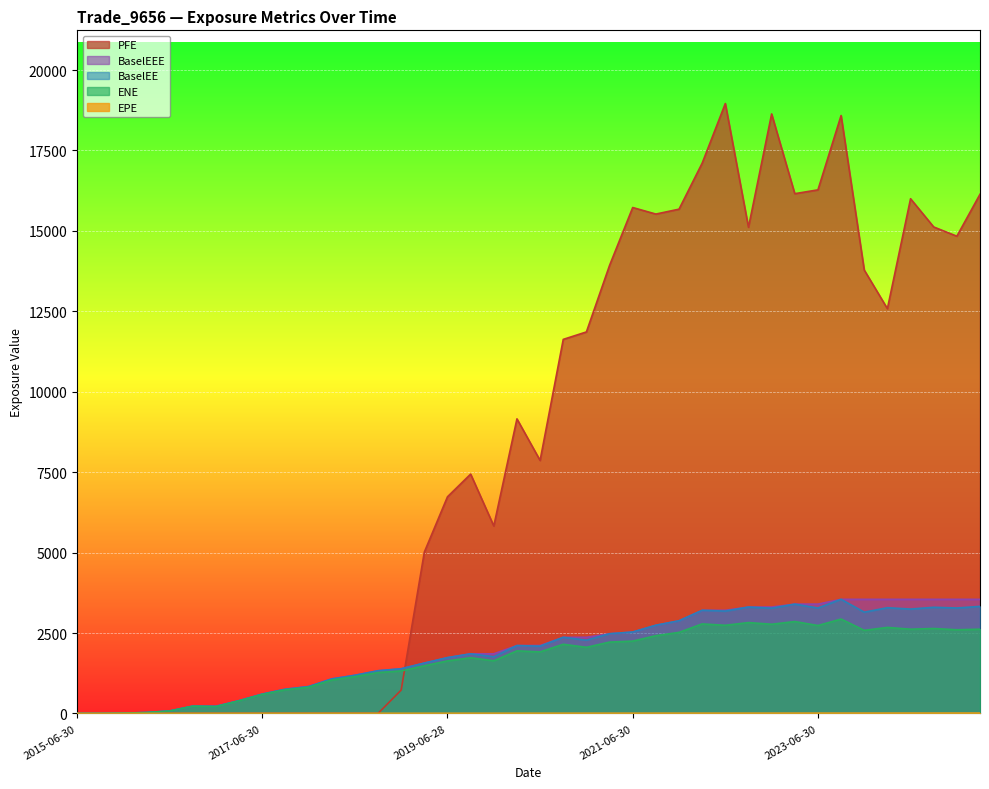

List the labels in order of BaselEE value, largest first.

2023-09-29, 2023-03-31, 2025-03-31, 2022-09-30, 2024-09-30, 2024-03-28, 2024-12-31, 2023-06-30, 2022-12-30, 2024-06-28, 2022-03-31, 2022-06-30, 2023-12-29, 2021-12-30, 2021-09-30, 2021-06-30, 2021-03-31, 2020-09-30, 2020-12-31, 2020-03-31, 2020-06-30, 2019-09-30, 2019-12-31, 2019-06-28, 2019-03-29, 2018-12-31, 2018-09-28, 2018-06-29, 2018-03-29, 2017-12-29, 2017-09-29, 2017-06-30, 2017-03-31, 2016-09-30, 2016-12-30, 2016-06-30, 2016-03-31, 2015-12-31, 2015-06-30, 2015-09-30